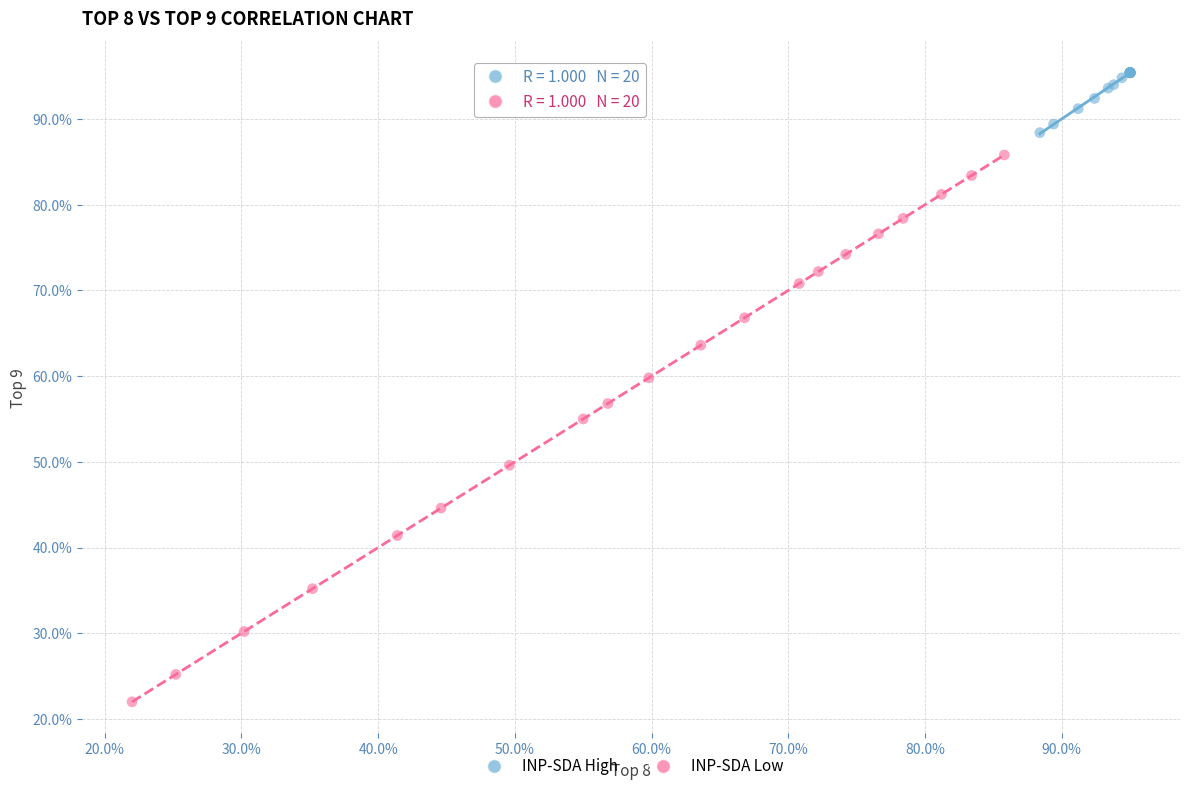

Which series reaches the maximum Y coordinate?

INP-SDA High